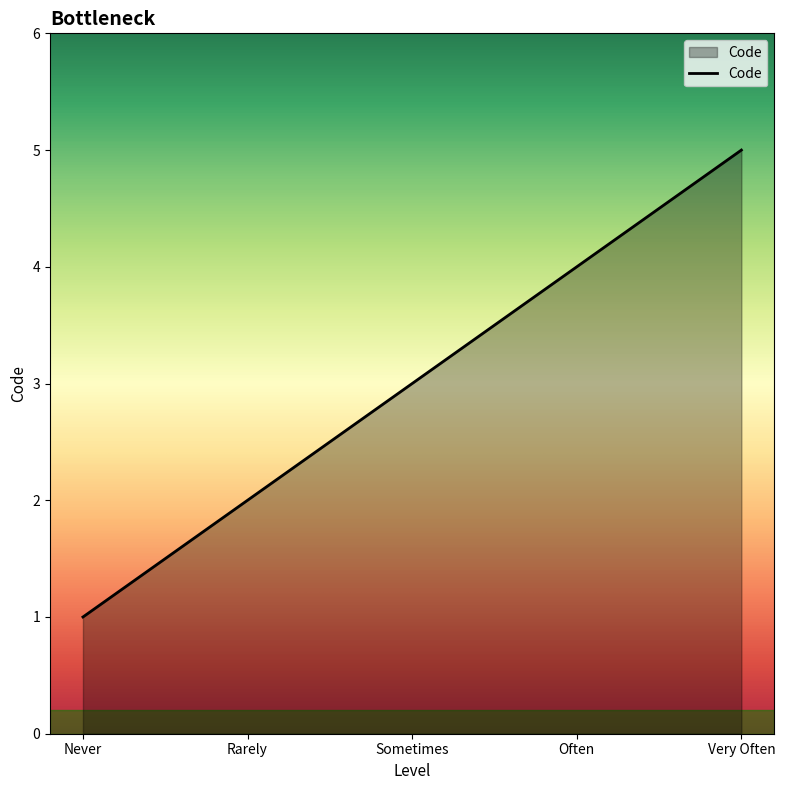

How many values are below 3?

2